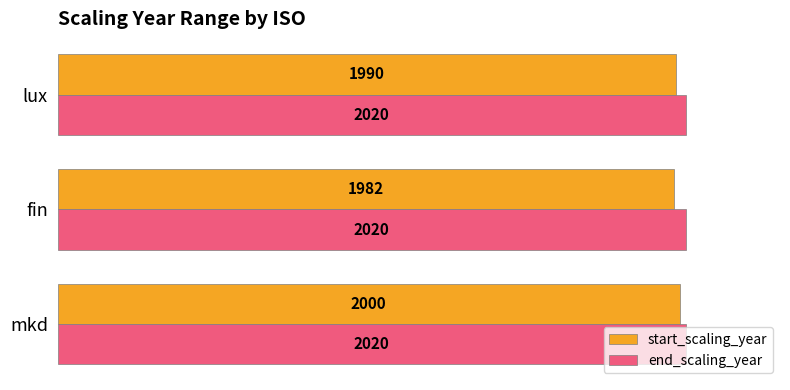

Which series has the largest total across all categories?

end_scaling_year